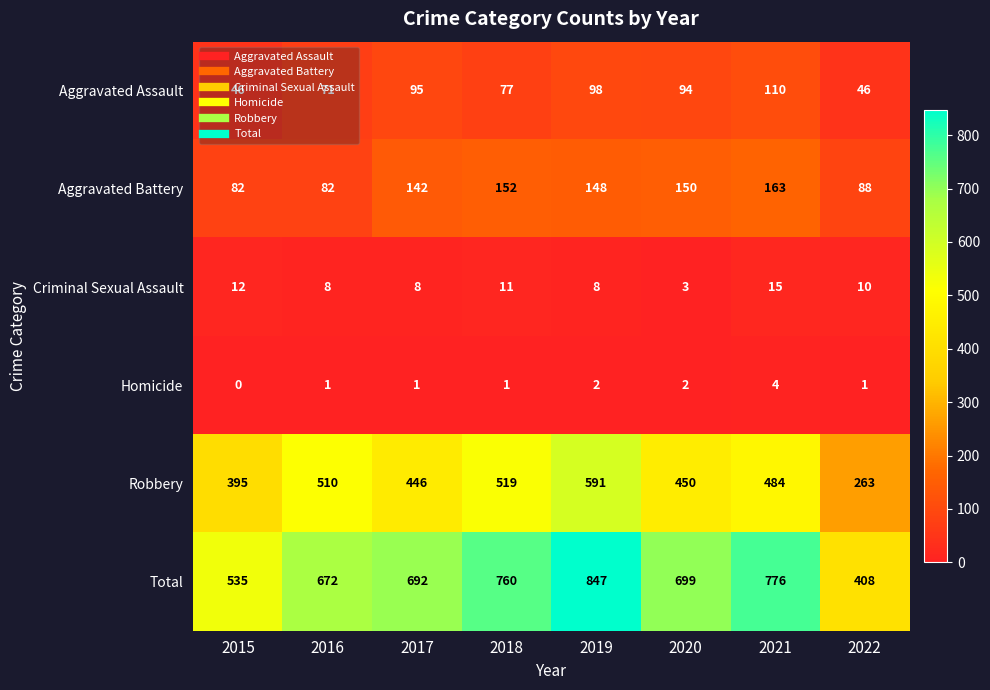

Rank the series at 2016 from lowest to highest value.

Homicide, Criminal Sexual Assault, Aggravated Assault, Aggravated Battery, Robbery, Total